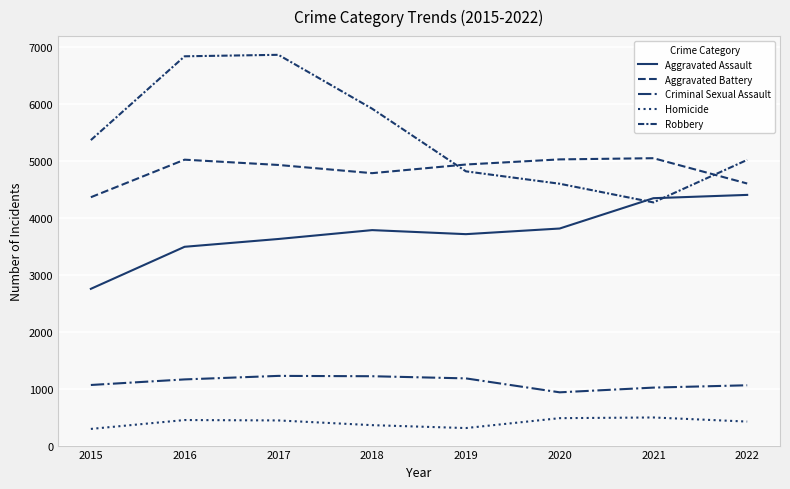

Which series has the widest spread of values?

Robbery